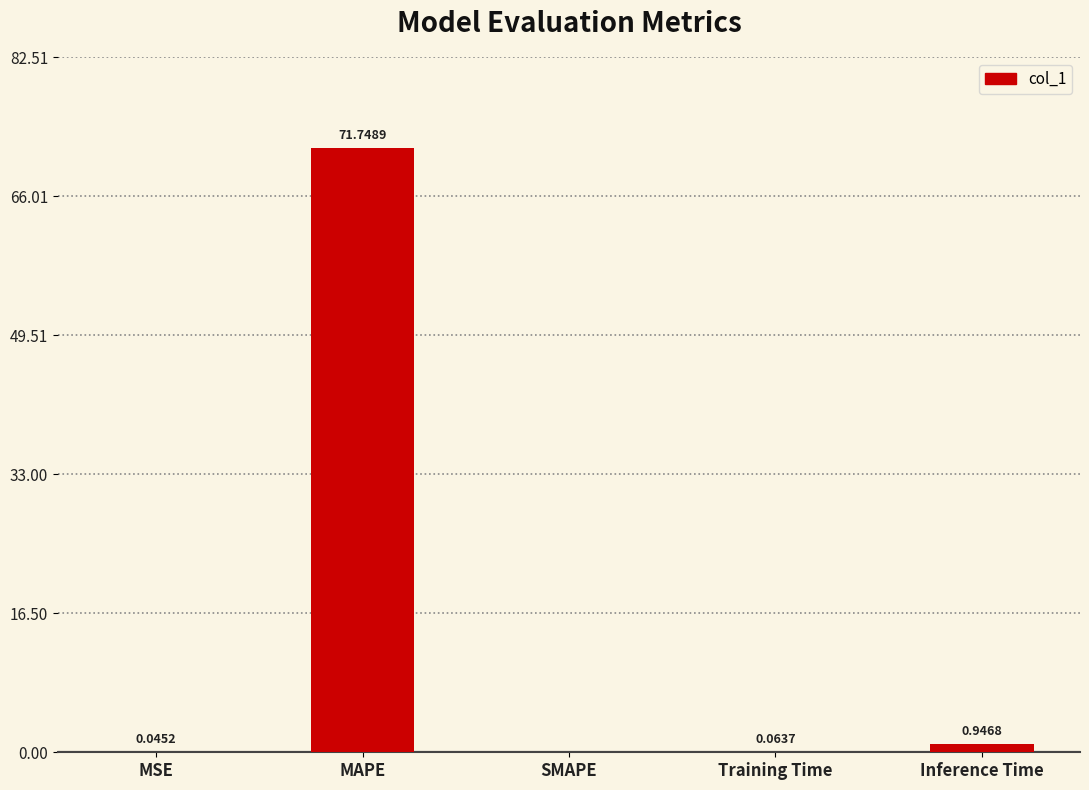

What is the sum of all values?

72.8